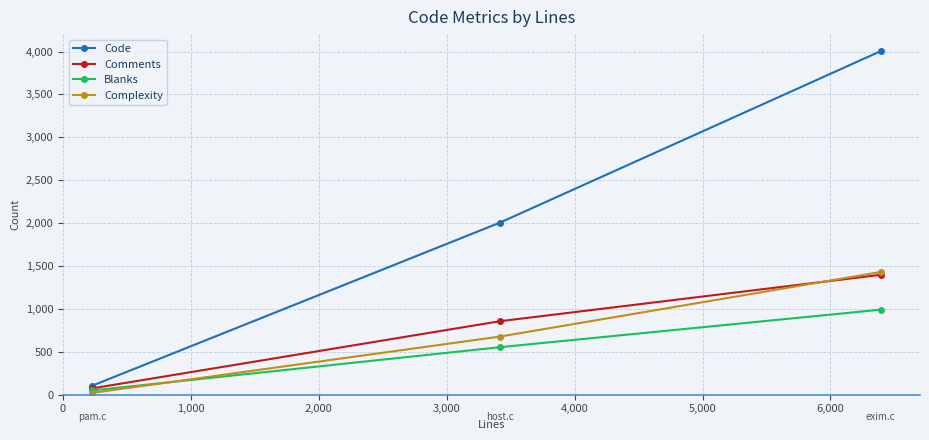

What are all the series names shown in the legend?

Code, Comments, Blanks, Complexity